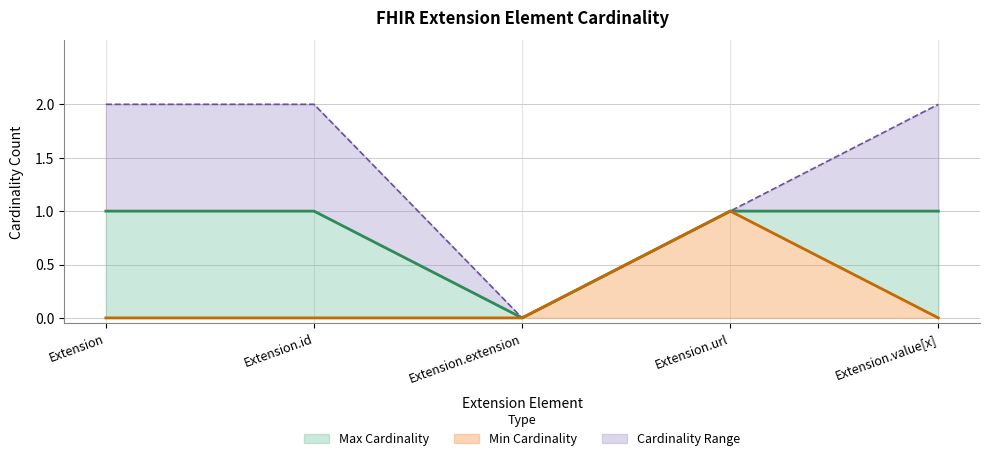

Does the chart display data point markers on the line(s)?

No